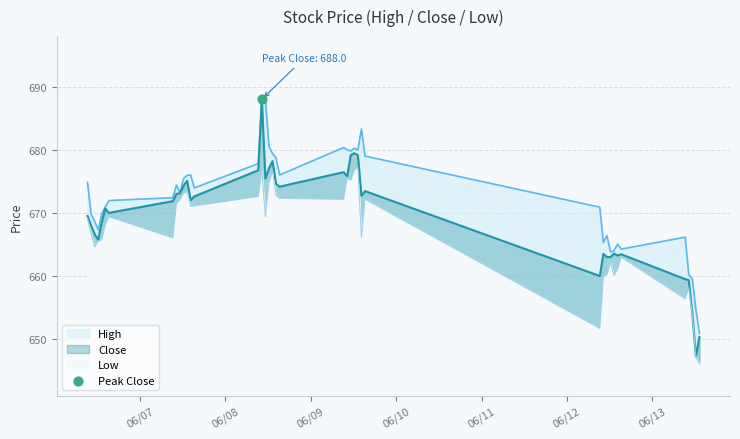

Which series has the largest Y range (max minus min)?

Close